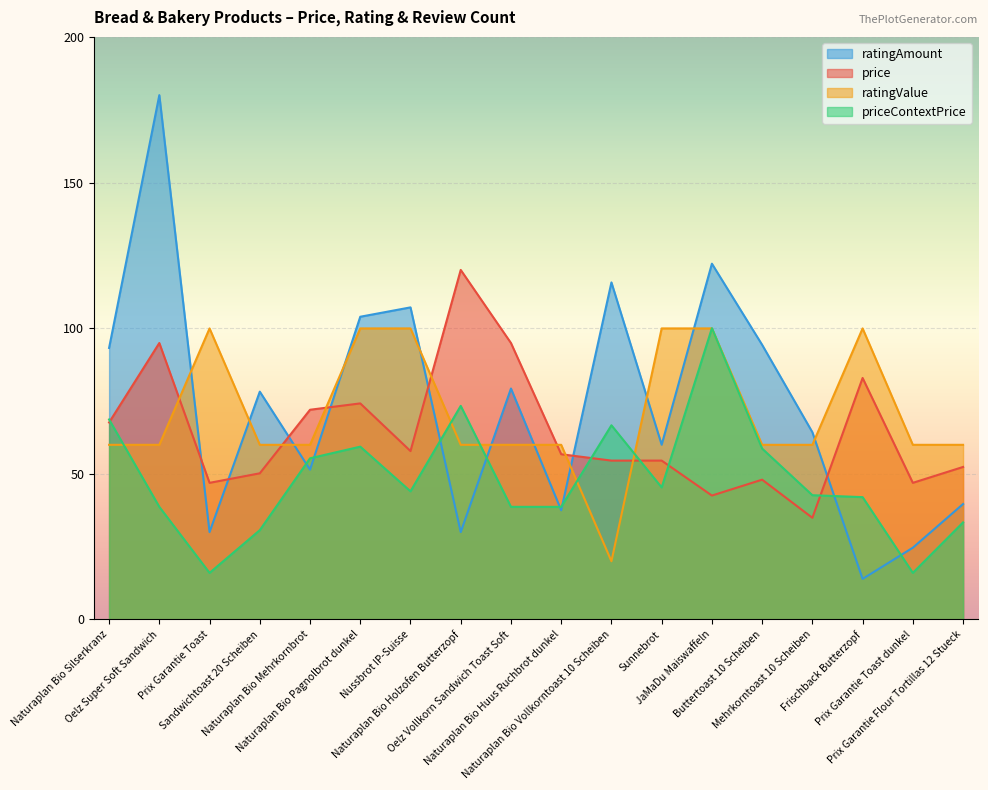

What is the lowest value of the priceContextPrice series?

16.0